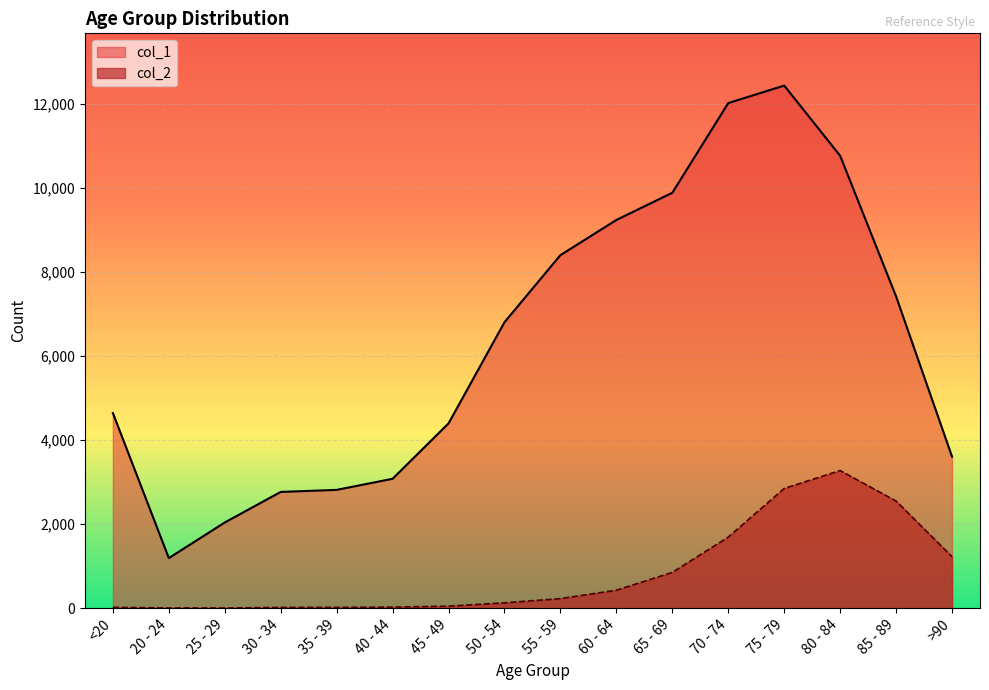

What are all the series names shown in the legend?

col_1, col_2